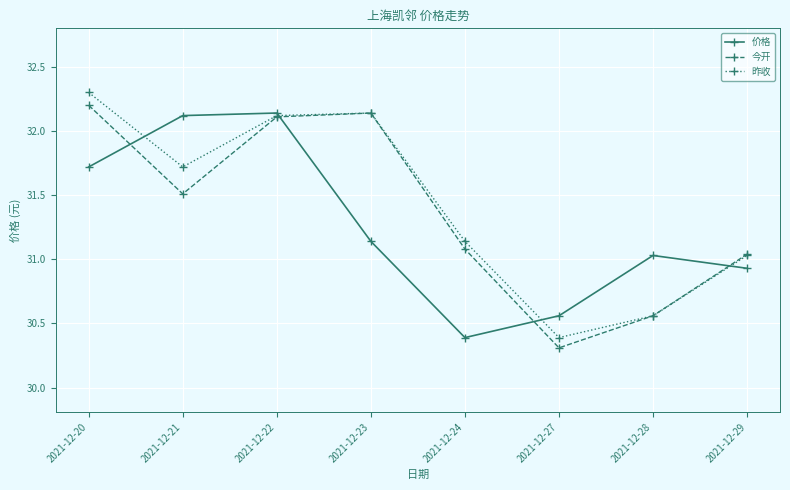

What is the sum of all 价格 values?

250.0